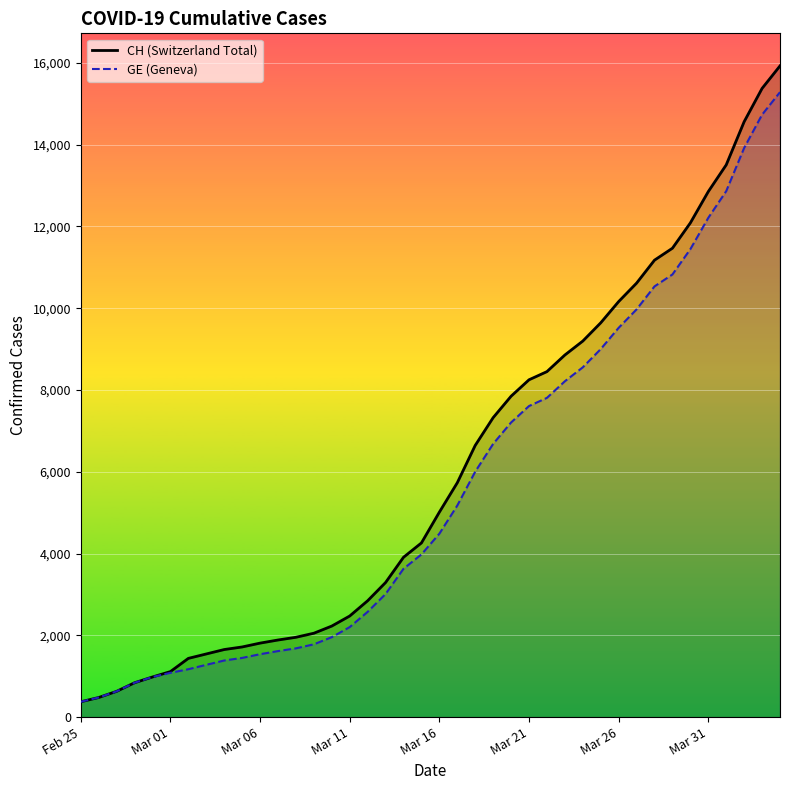

True or false: GE (Geneva) and CH (Switzerland Total) cross at least once.

False